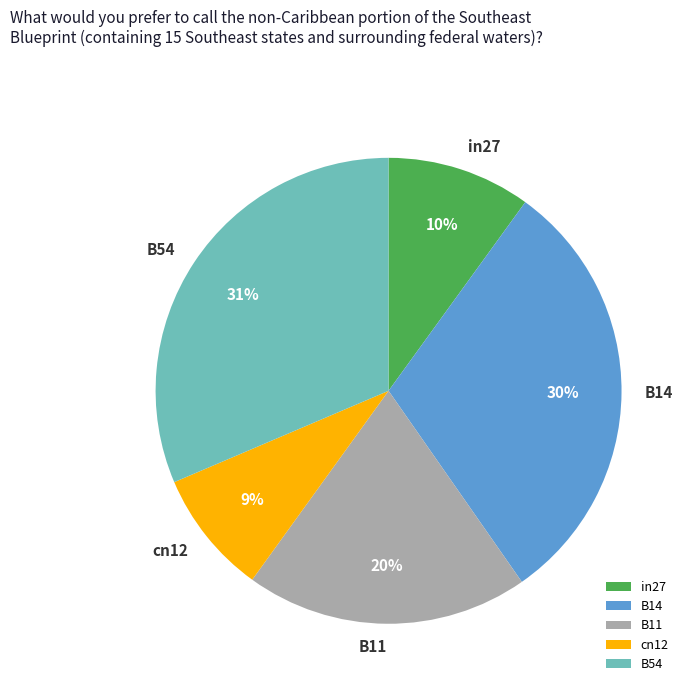

What is the largest slice in the pie chart?

B54